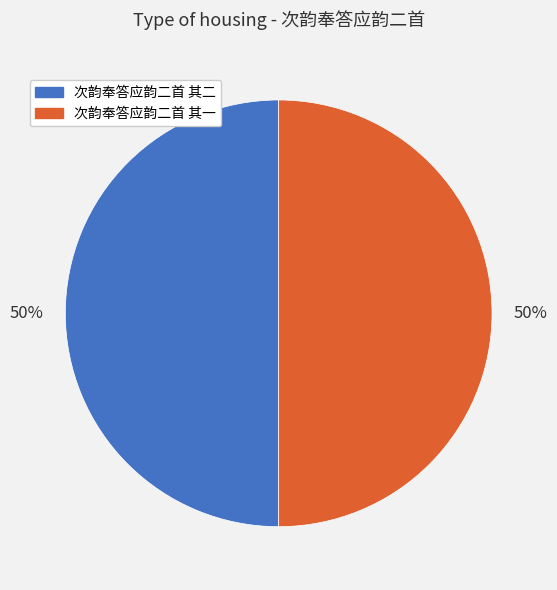

What is the ratio of the value at 次韵奉答应韵二首 其二 to the value at 次韵奉答应韵二首 其一?

1.0